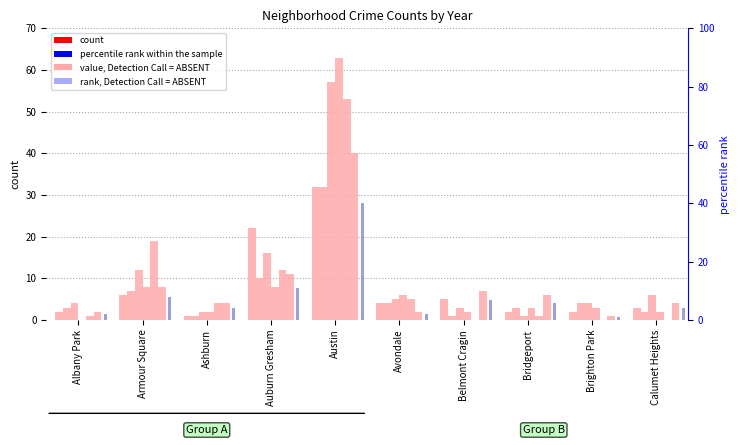

Reading left to right, transcribe all the data shown in this chart.

2015: Albany Park=2	Armour Square=6	Ashburn=1	Auburn Gresham=22	Austin=32	Avondale=4	Belmont Cragin=5	Bridgeport=2	Brighton Park=2	Calumet Heights=3
2017: Albany Park=3	Armour Square=7	Ashburn=1	Auburn Gresham=10	Austin=32	Avondale=4	Belmont Cragin=1	Bridgeport=3	Brighton Park=4	Calumet Heights=2
2018: Albany Park=4	Armour Square=12	Ashburn=2	Auburn Gresham=16	Austin=57	Avondale=5	Belmont Cragin=3	Bridgeport=1	Brighton Park=4	Calumet Heights=6
2021: Albany Park=0	Armour Square=8	Ashburn=2	Auburn Gresham=8	Austin=63	Avondale=6	Belmont Cragin=2	Bridgeport=3	Brighton Park=3	Calumet Heights=2
2019: Albany Park=1	Armour Square=19	Ashburn=4	Auburn Gresham=12	Austin=53	Avondale=5	Belmont Cragin=0	Bridgeport=1	Brighton Park=0	Calumet Heights=0
2016: Albany Park=2	Armour Square=8	Ashburn=4	Auburn Gresham=11	Austin=40	Avondale=2	Belmont Cragin=7	Bridgeport=6	Brighton Park=1	Calumet Heights=4